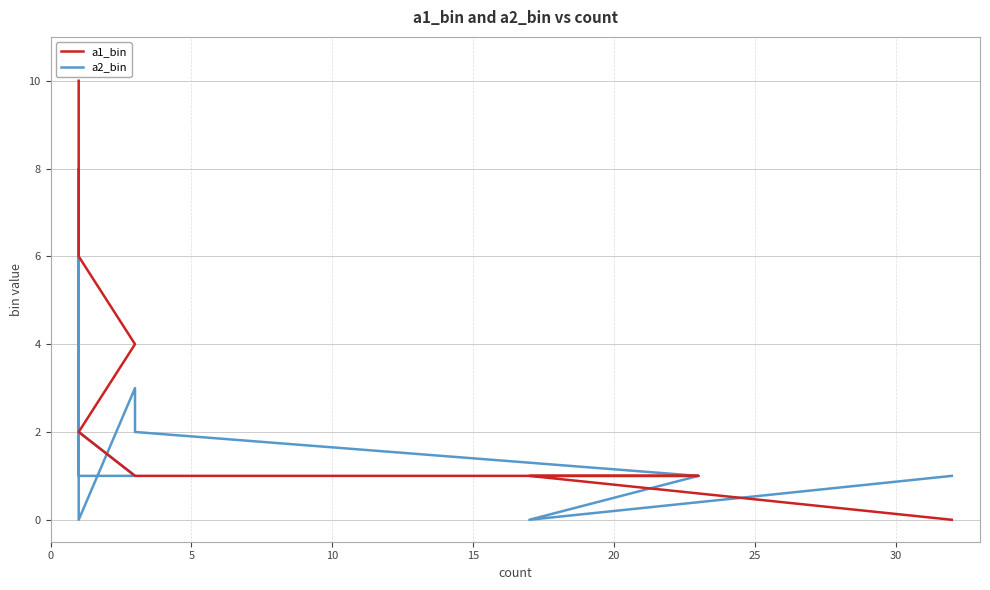

Which series has the largest range (max minus min)?

a1_bin